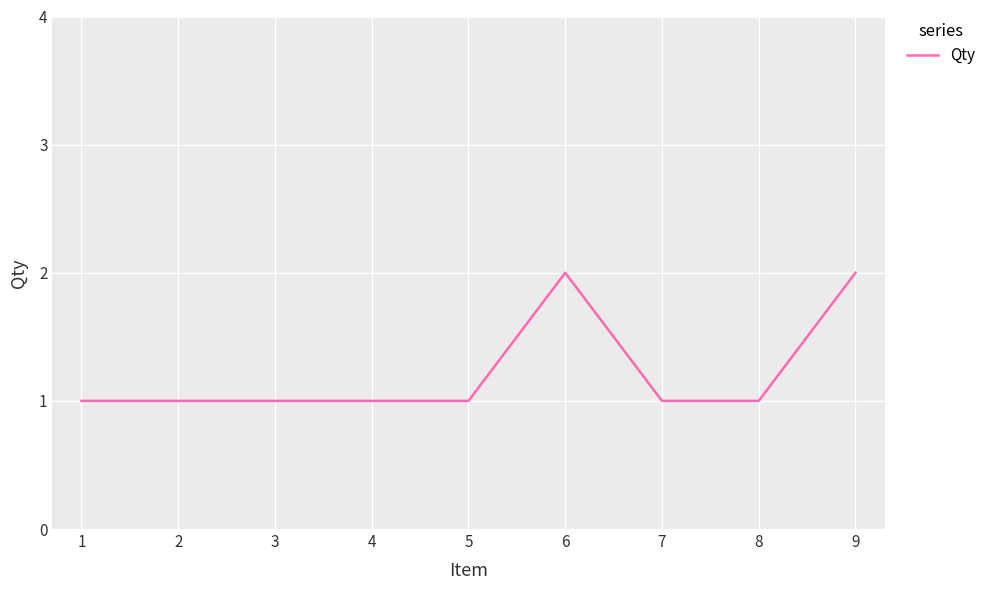

Reading left to right, extract all data points from this chart.

1	1	1	1	1	2	1	1	2